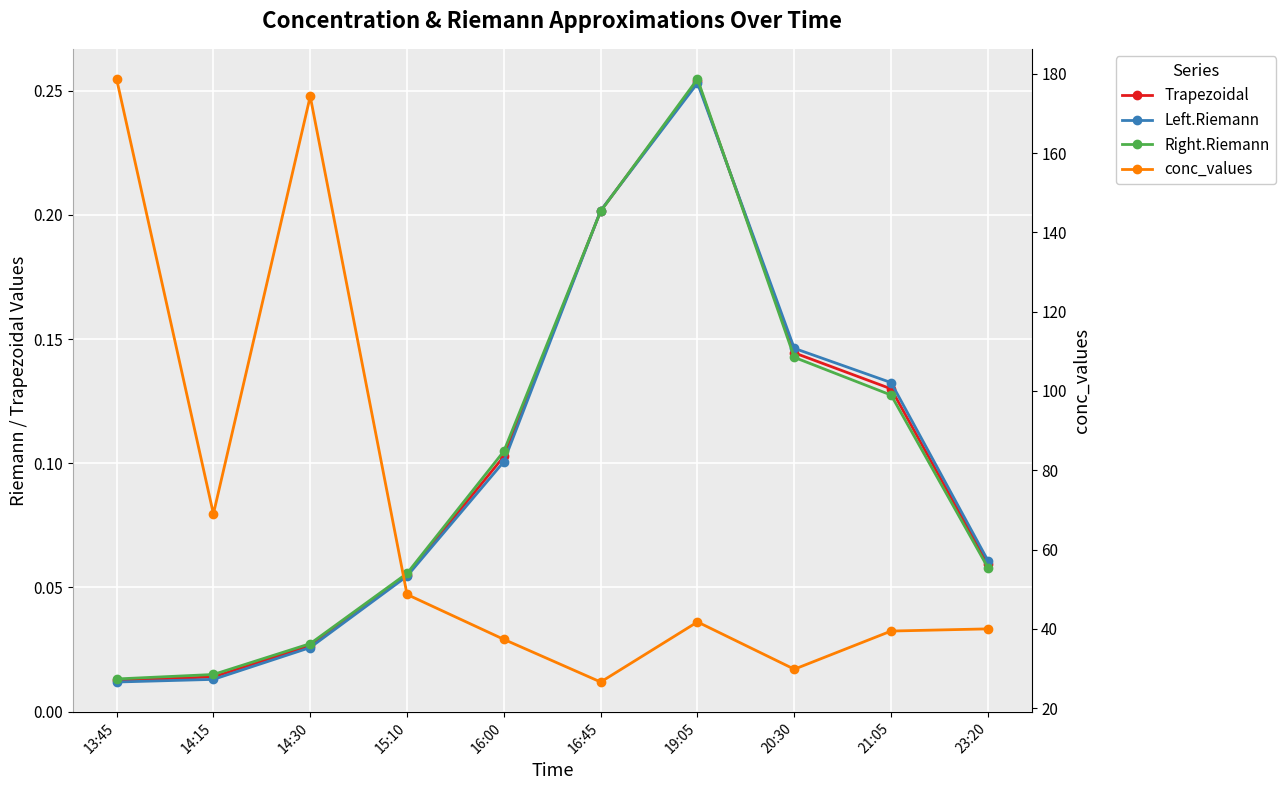

True or false: Trapezoidal and conc_values cross at least once.

False